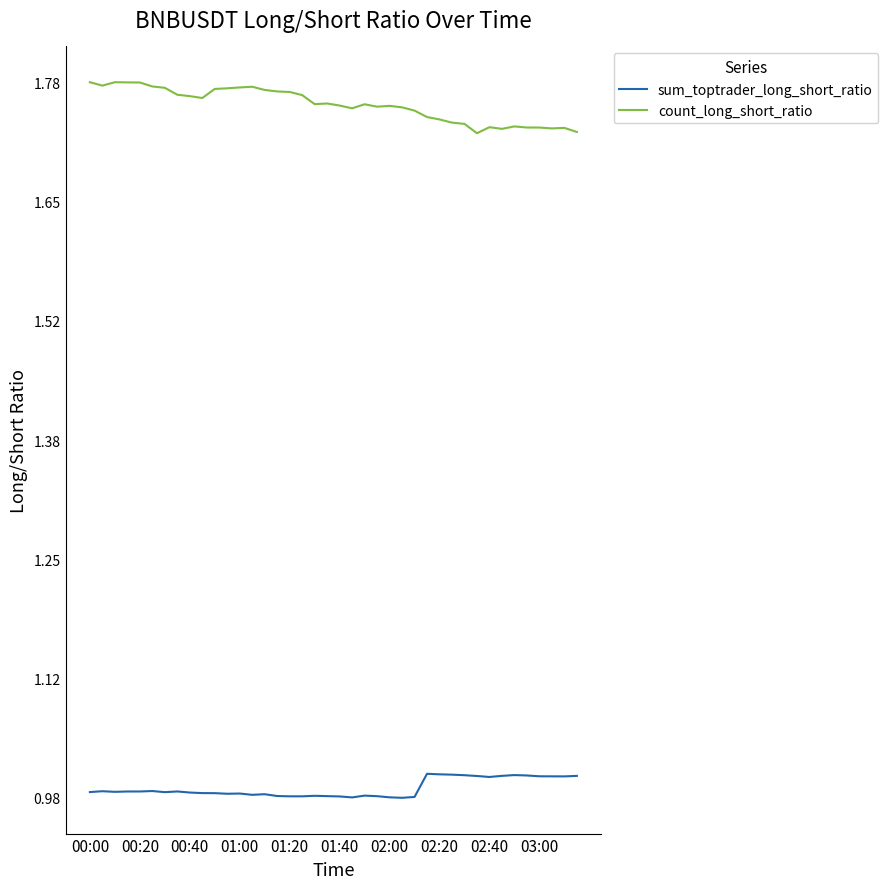

In sum_toptrader_long_short_ratio, how many points are lower than both neighbors (excluding endpoints)?

9